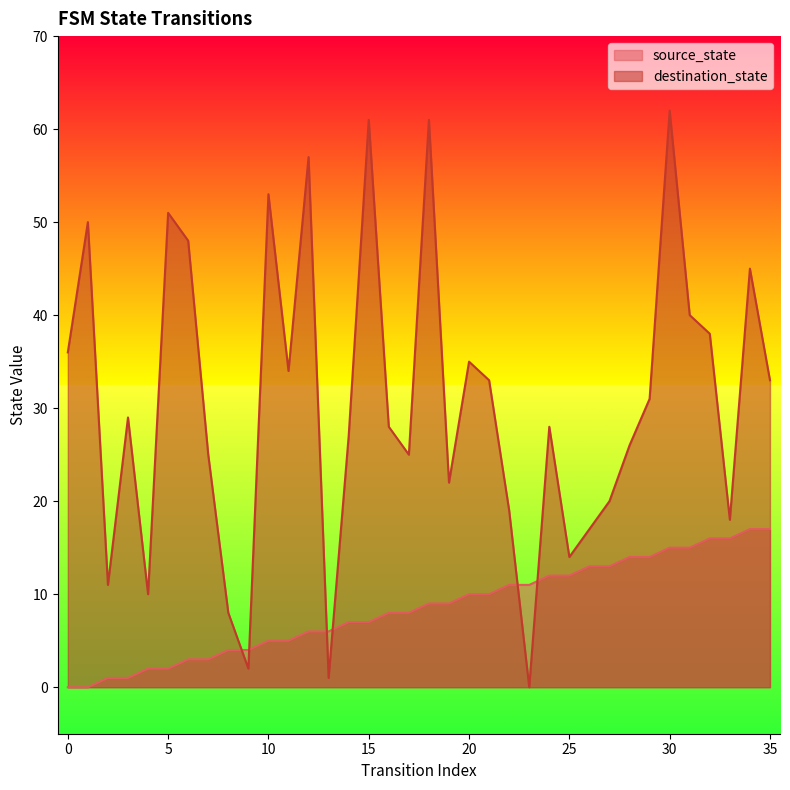

Is the value of destination_state at 23 greater than the value of source_state at 28?

No